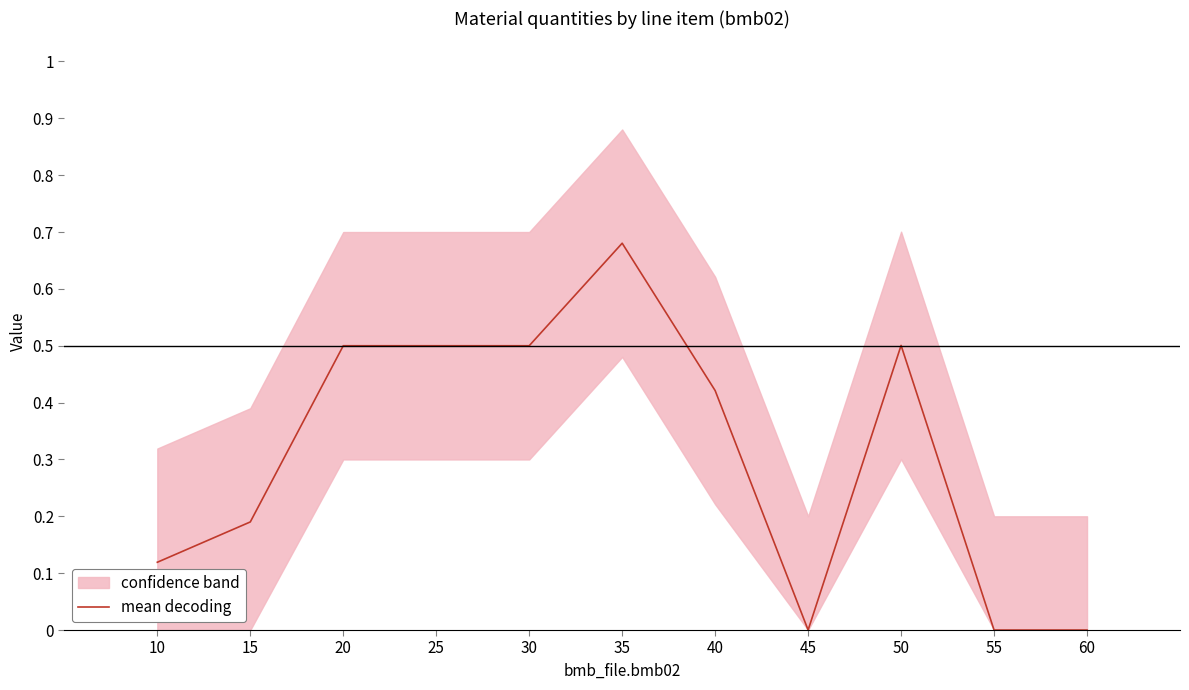

List the labels in order of value, largest first.

35, 50, 20, 25, 30, 40, 15, 10, 45, 55, 60